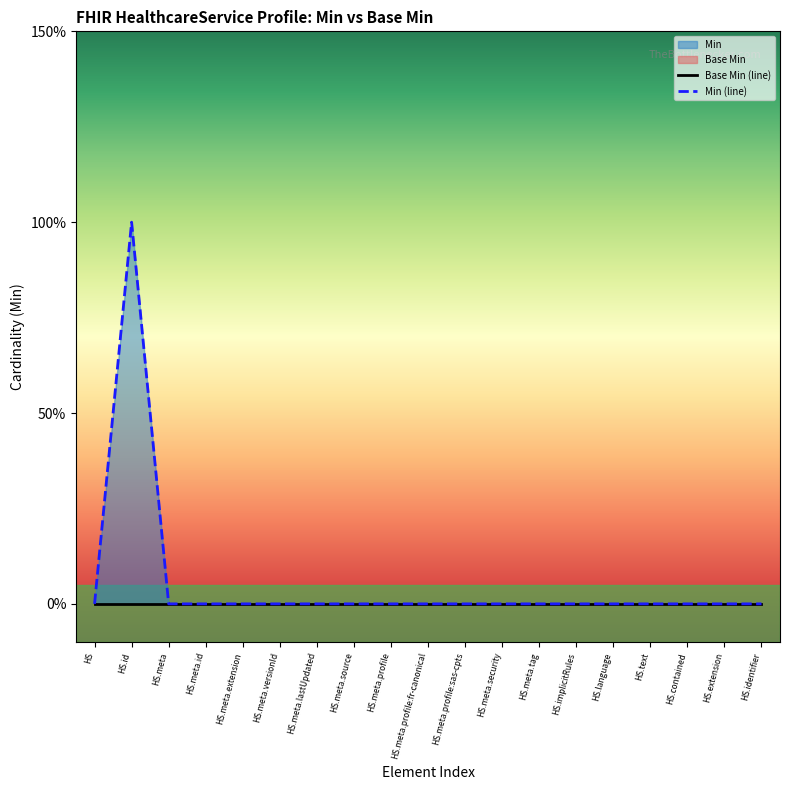

Reading left to right, list all the values displayed in this chart.

0	1	0	0	0	0	0	0	0	0	0	0	0	0	0	0	0	0	0